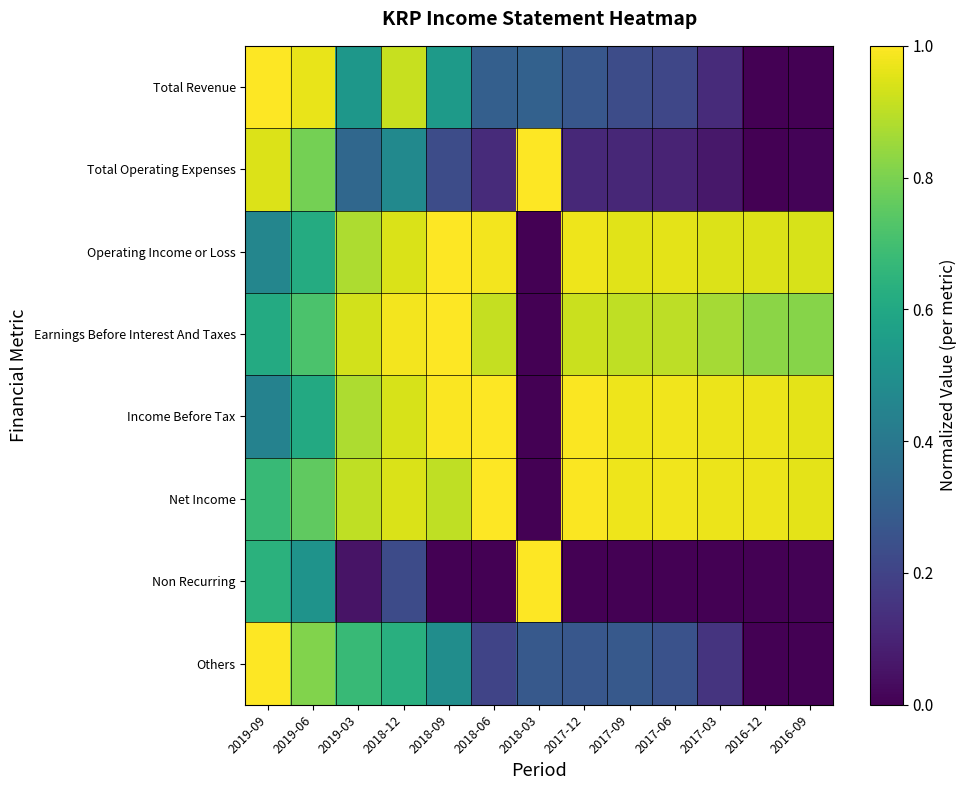

At which category is the sum across all series the highest?

2018-12